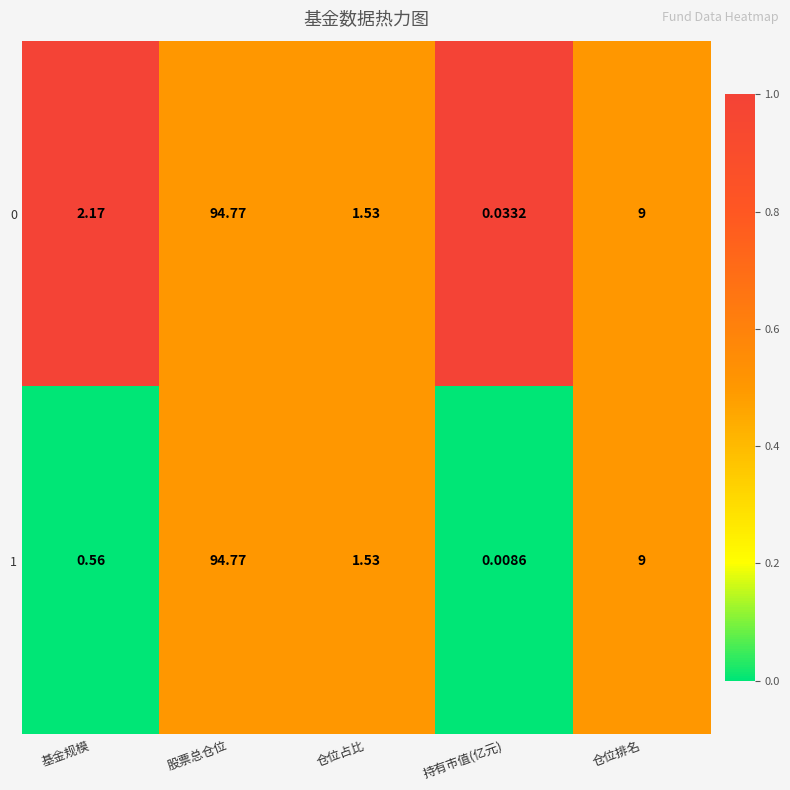

How many data points does each series have?

5